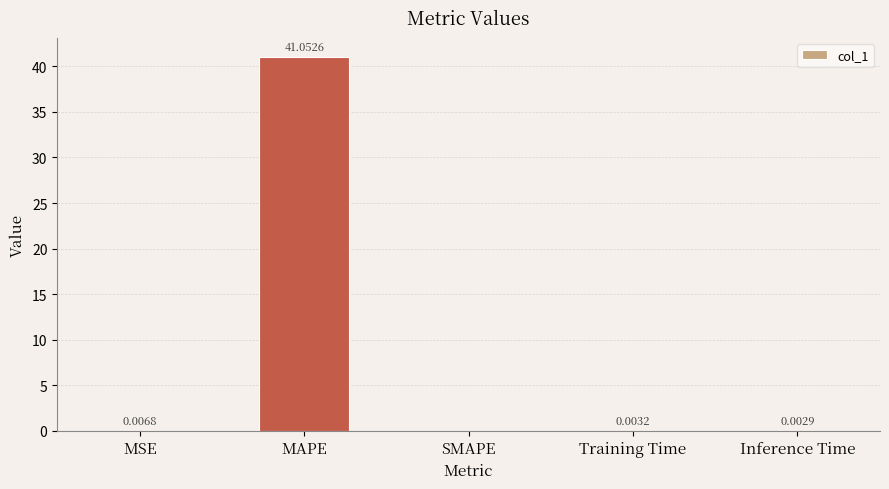

Are the bars horizontal?

No